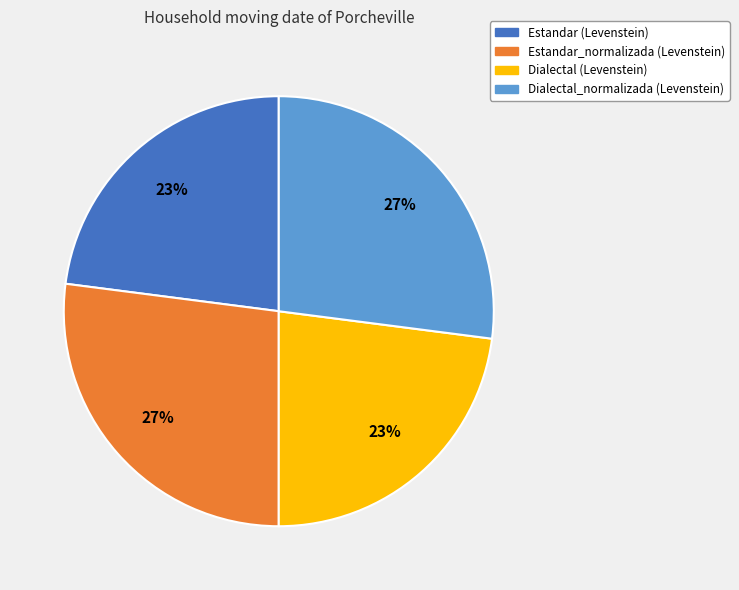

To the nearest percent, what is the difference between the largest and smallest slice percentages?

4%